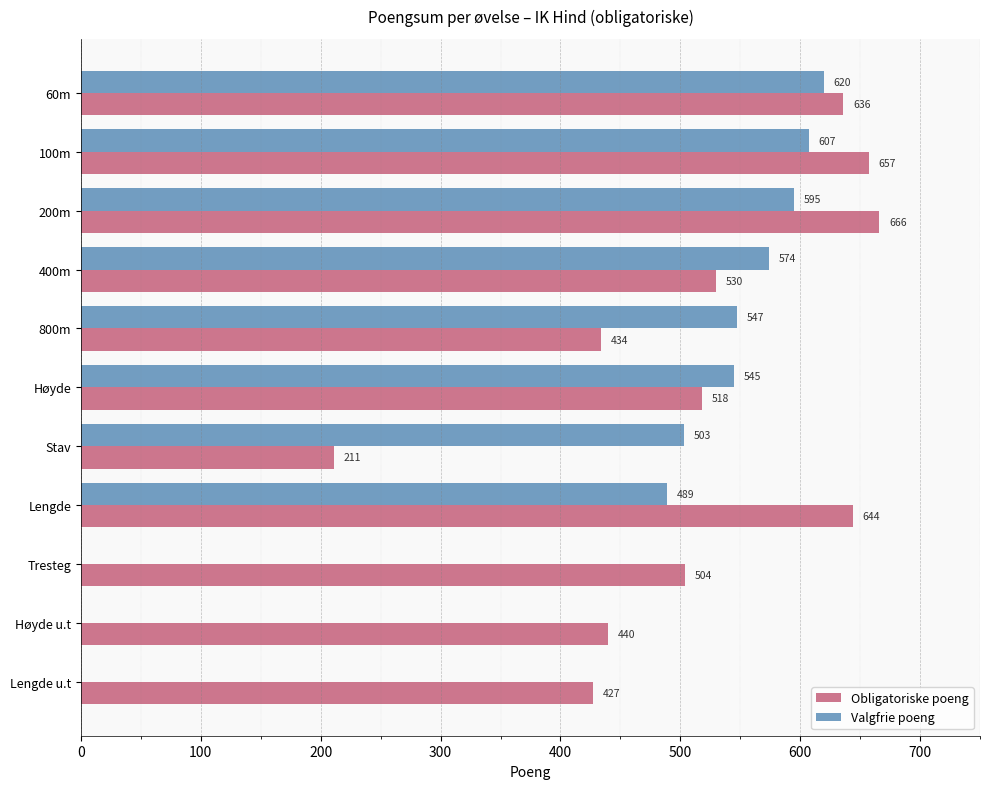

What is the maximum value for Valgfrie poeng?

620